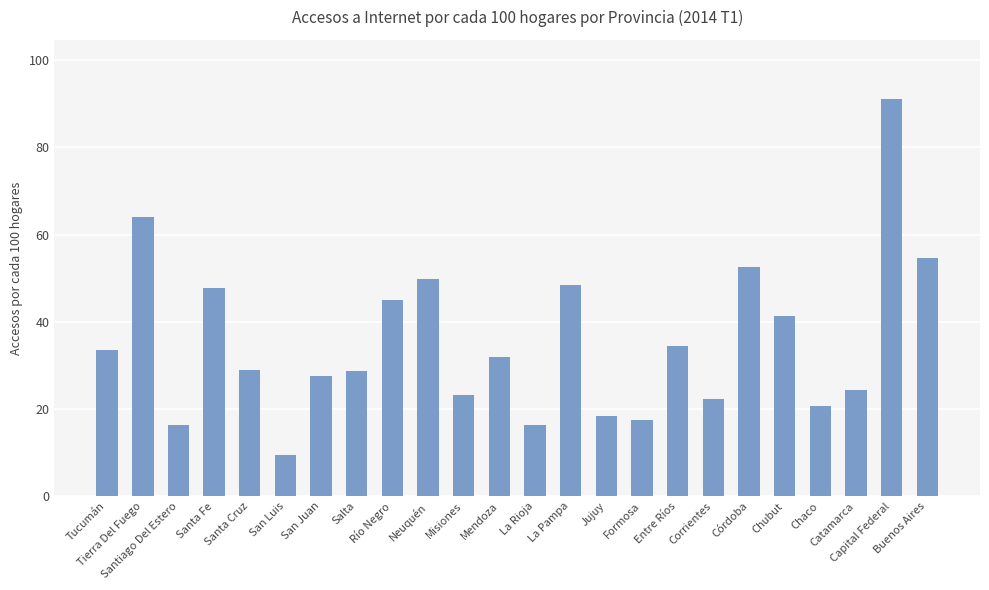

What is the sum of the values at La Rioja and Córdoba?

68.8